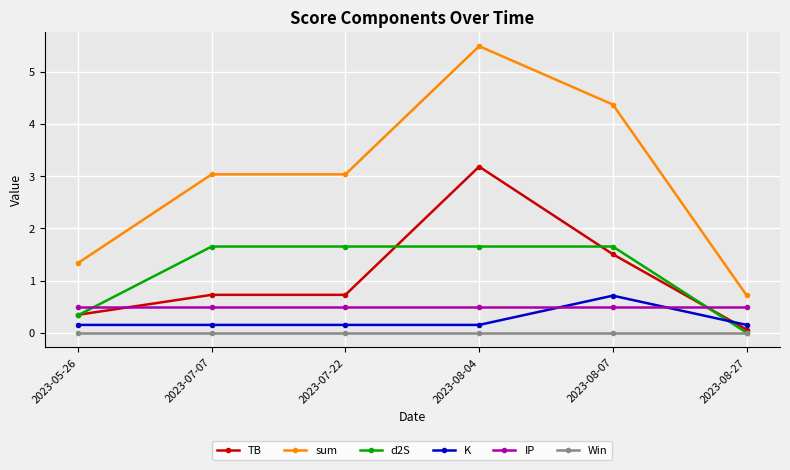

True or false: IP and Win cross at least once.

False